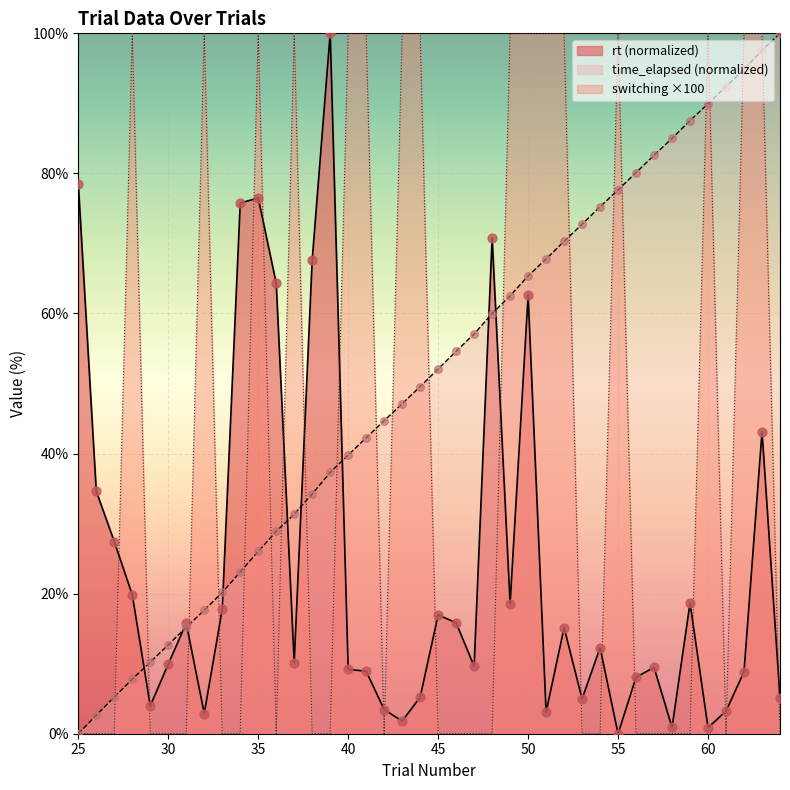

Which series has the largest Y range (max minus min)?

rt